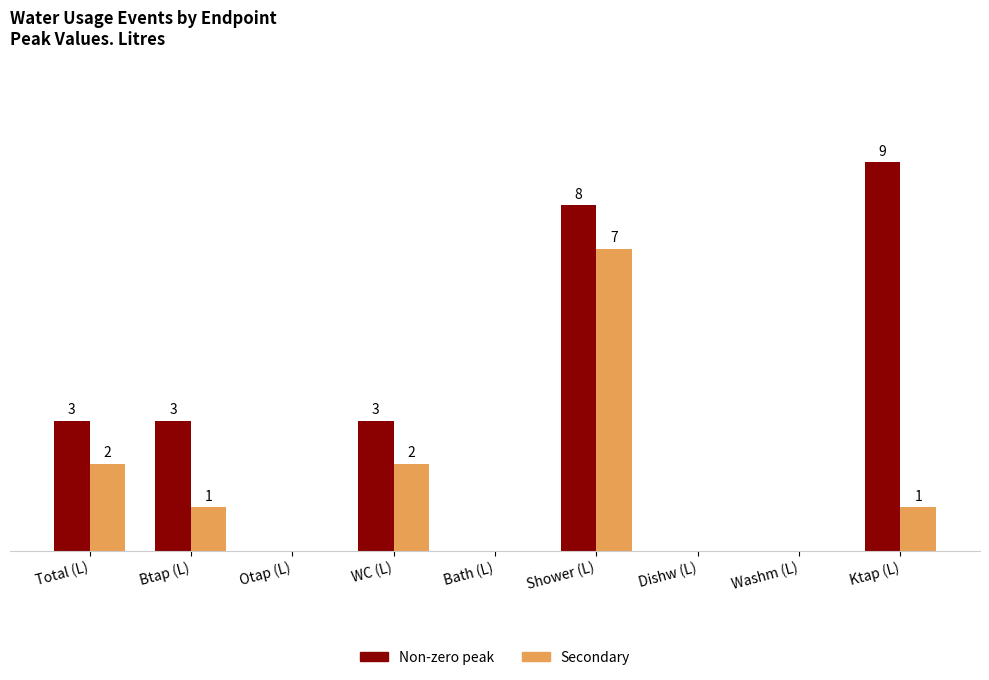

At which category is the sum across all series the highest?

Shower (L)